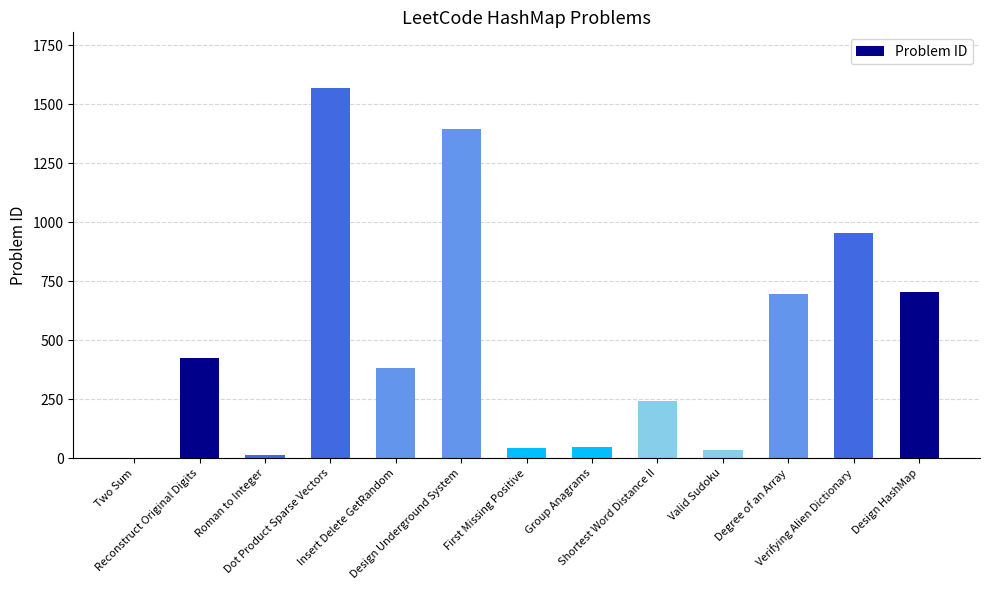

Are the bars grouped side by side (vs. stacked)?

No